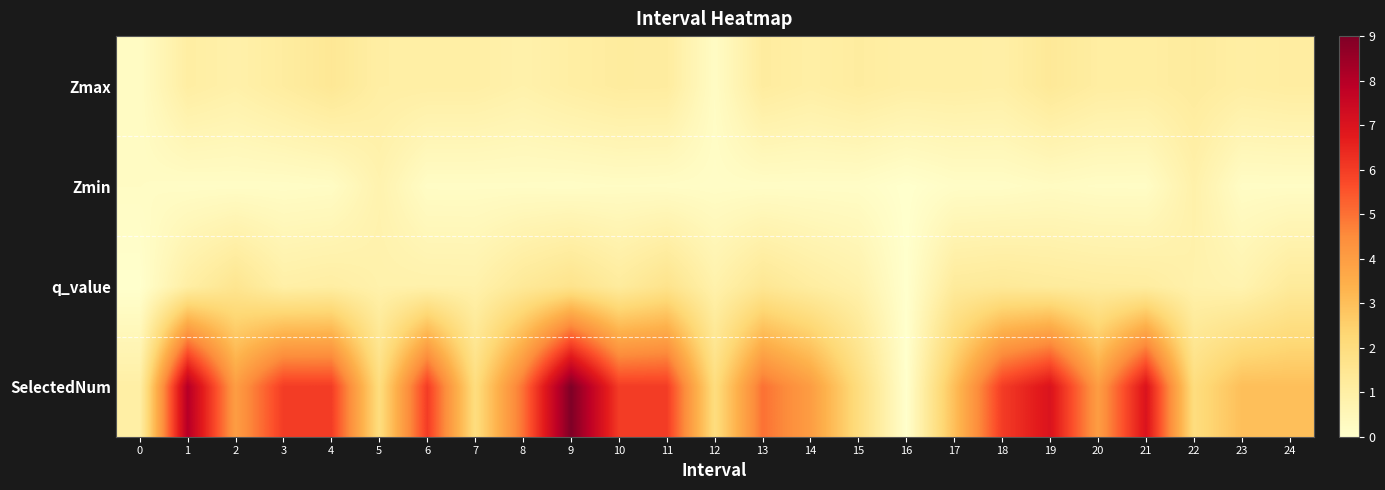

Reading left to right, list all the values displayed in this chart.

Zmax: 0=0.2	1=1.0	2=0.9	3=1.1	4=1.4	5=1.0	6=1.0	7=1.0	8=0.8	9=1.0	10=1.2	11=1.1	12=0.2	13=1.2	14=1.0	15=1.1	16=1.0	17=1.0	18=1.0	19=1.3	20=1.1	21=1.1	22=1.2	23=1.0	24=1.1
Zmin: 0=0.2	1=0.2	2=0.2	3=0.2	4=0.2	5=0.8	6=0.2	7=0.2	8=0.2	9=0.2	10=0.2	11=0.2	12=0.2	13=0.2	14=0.2	15=0.2	16=0.0	17=0.2	18=0.2	19=0.3	20=0.2	21=0.2	22=0.9	23=0.2	24=0.2
q_value: 0=0.0	1=1.0	2=1.5	3=1.0	4=1.0	5=0.8	6=0.9	7=0.8	8=1.3	9=1.7	10=1.2	11=1.7	12=0.8	13=1.4	14=1.1	15=0.8	16=0.0	17=1.2	18=1.3	19=1.2	20=1.2	21=1.1	22=0.8	23=0.7	24=1.3
SelectedNum: 0=1.0	1=8.0	2=4.0	3=6.0	4=6.0	5=2.0	6=6.0	7=2.0	8=5.0	9=9.0	10=6.0	11=6.0	12=2.0	13=5.0	14=4.0	15=2.0	16=0.0	17=3.0	18=6.0	19=7.0	20=4.0	21=7.0	22=2.0	23=3.0	24=3.0